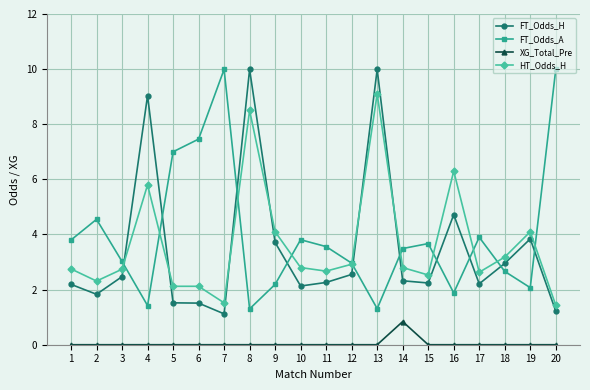

What is the difference between the maximum and minimum values in the FT_Odds_H series?

8.9